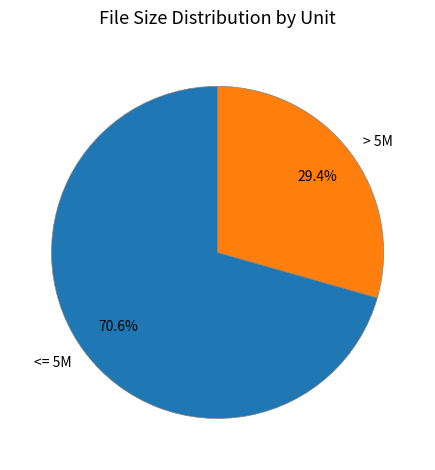

Approximately how many times larger is the value at <= 5M compared to > 5M?

2.4